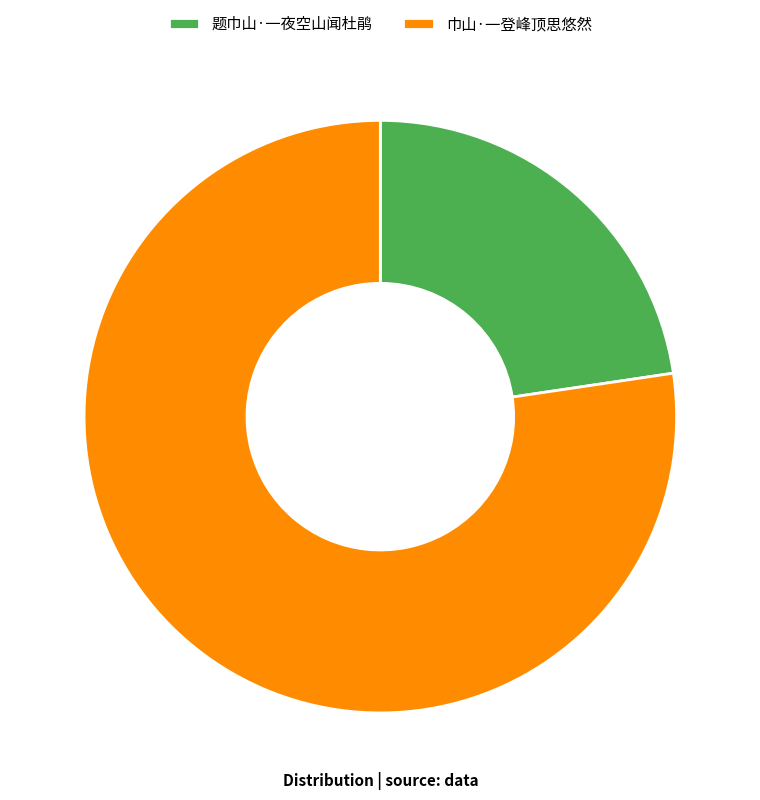

The 题巾山·一夜空山闻杜鹃 slice represents 35% of the pie. True or false?

False